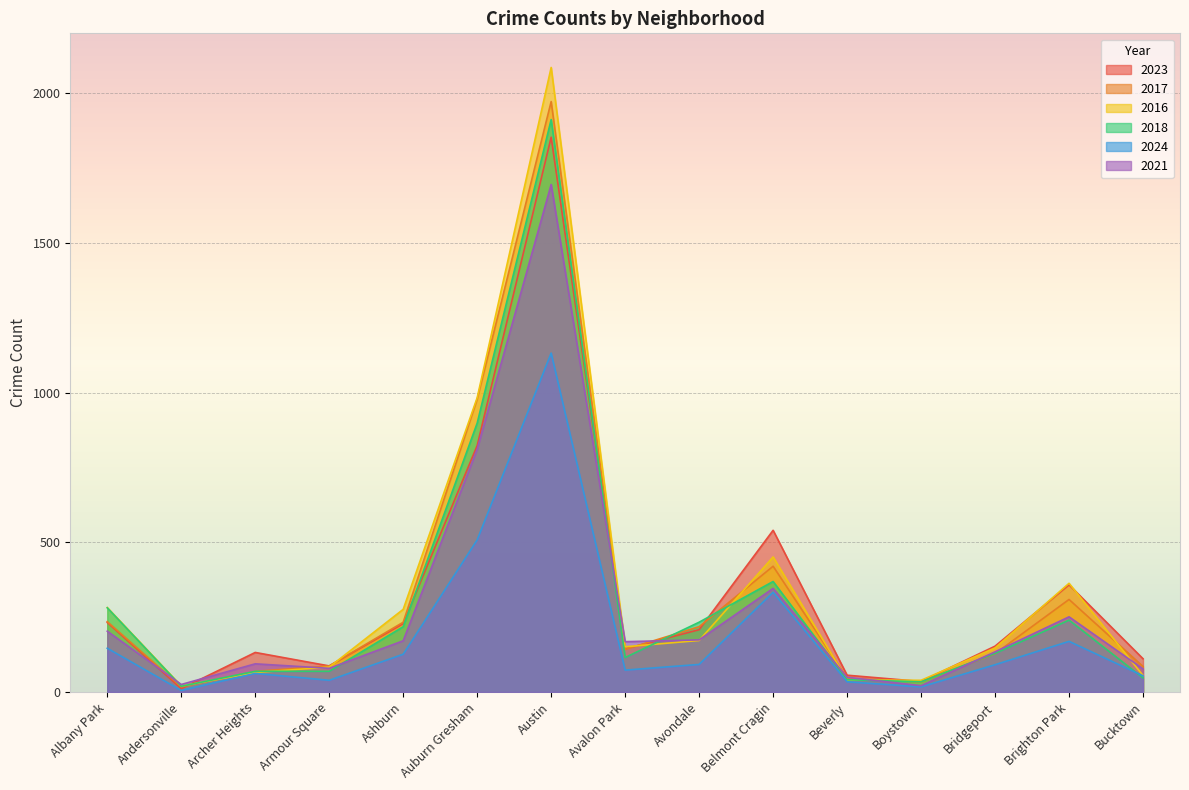

Reading left to right, what are all the values shown in this chart?

2023: 232	11	132	87	228	823	1853	144	208	540	56	35	153	358	111
2017: 235	17	69	87	233	978	1972	142	218	420	46	33	128	309	85
2016: 282	20	65	83	276	983	2086	151	172	451	40	39	147	363	55
2018: 281	19	69	69	218	898	1912	115	233	369	41	34	129	240	47
2024: 146	5	62	39	126	508	1132	73	92	333	34	17	91	169	54
2021: 203	25	94	79	171	811	1695	168	174	346	49	21	134	251	77